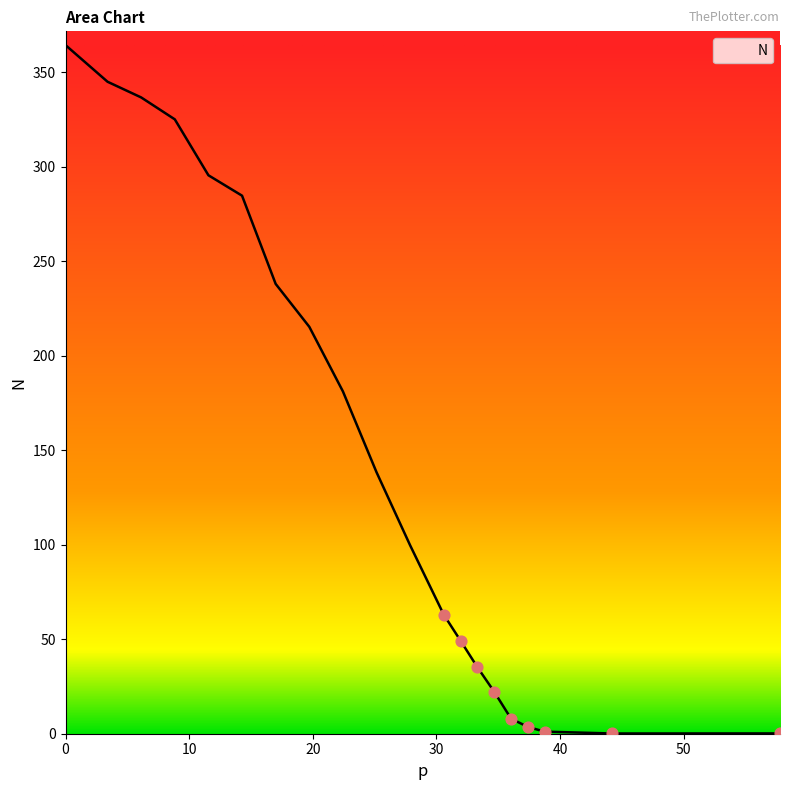

What is the maximum value shown in the chart?

364.5